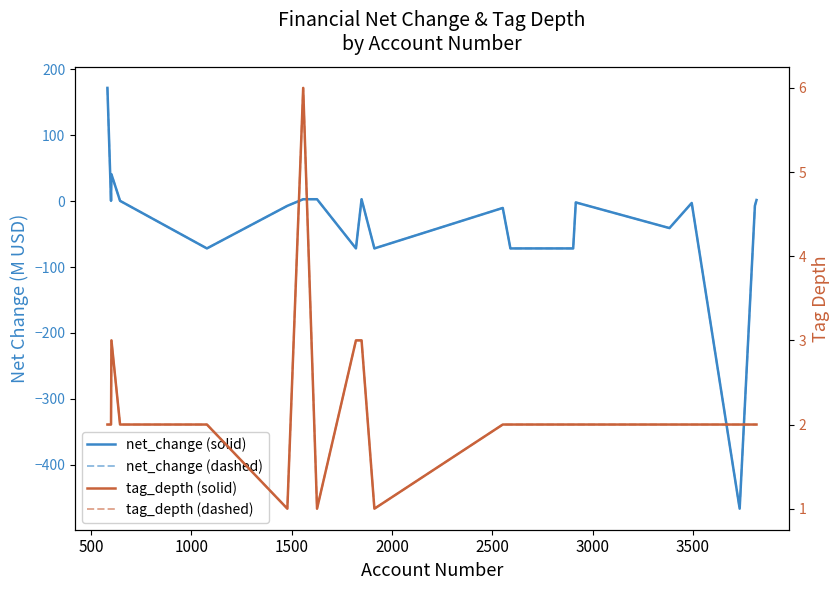

In net_change (dashed), how many points are higher than both neighbors (excluding endpoints)?

5